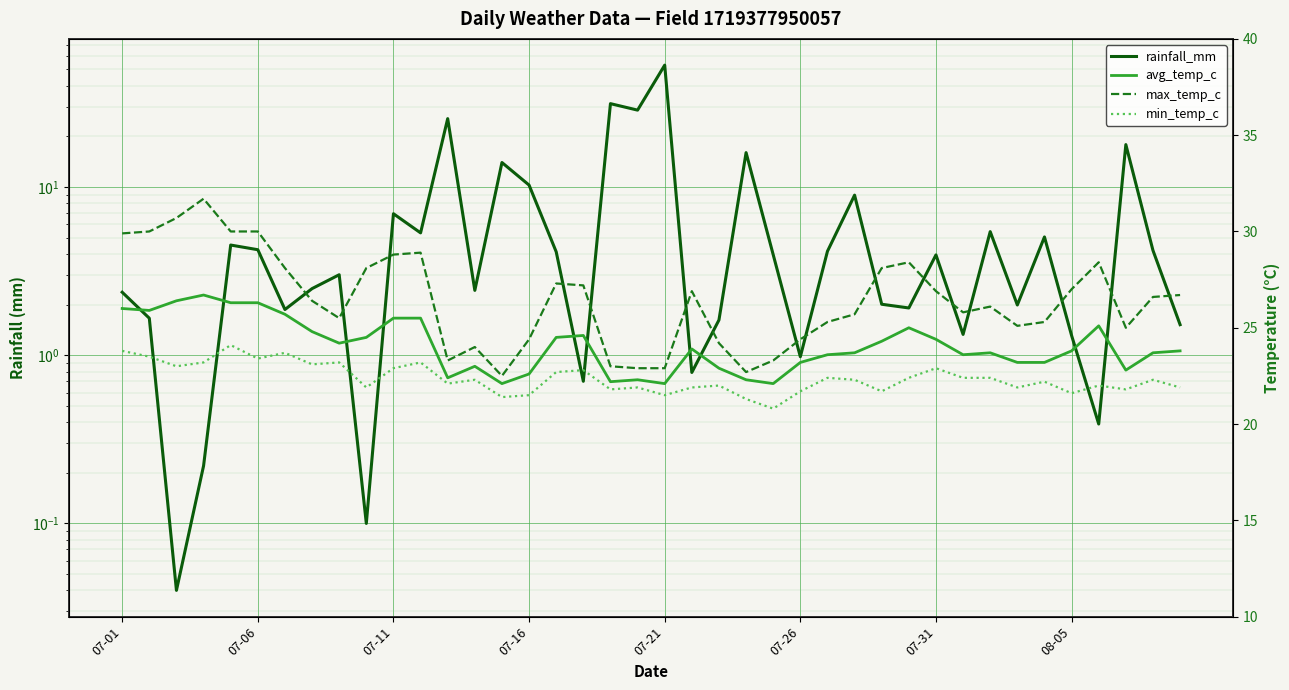

How many lines are shown in the chart?

4